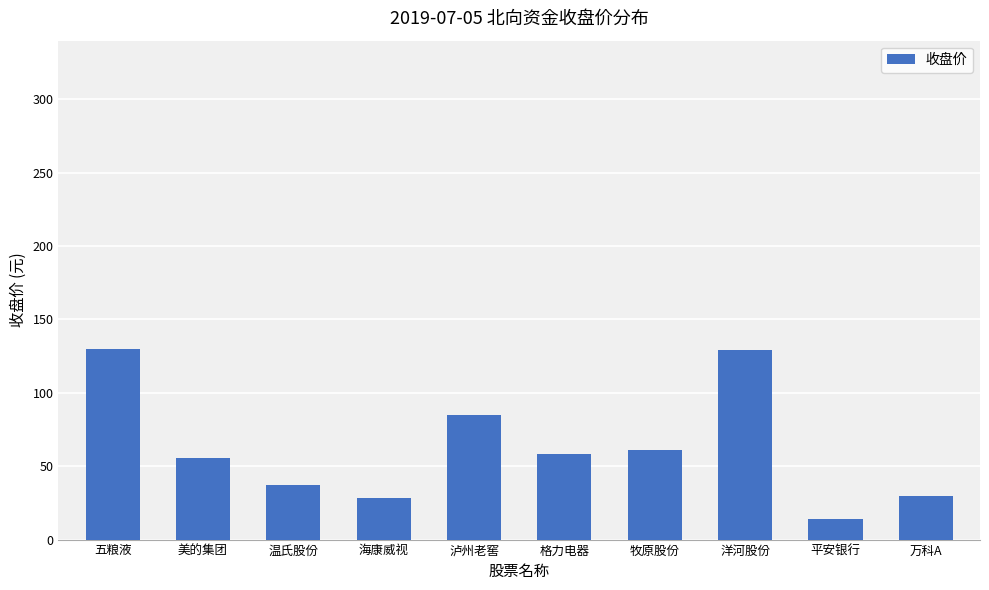

Is it true that the value at 五粮液 is 129.8?

True